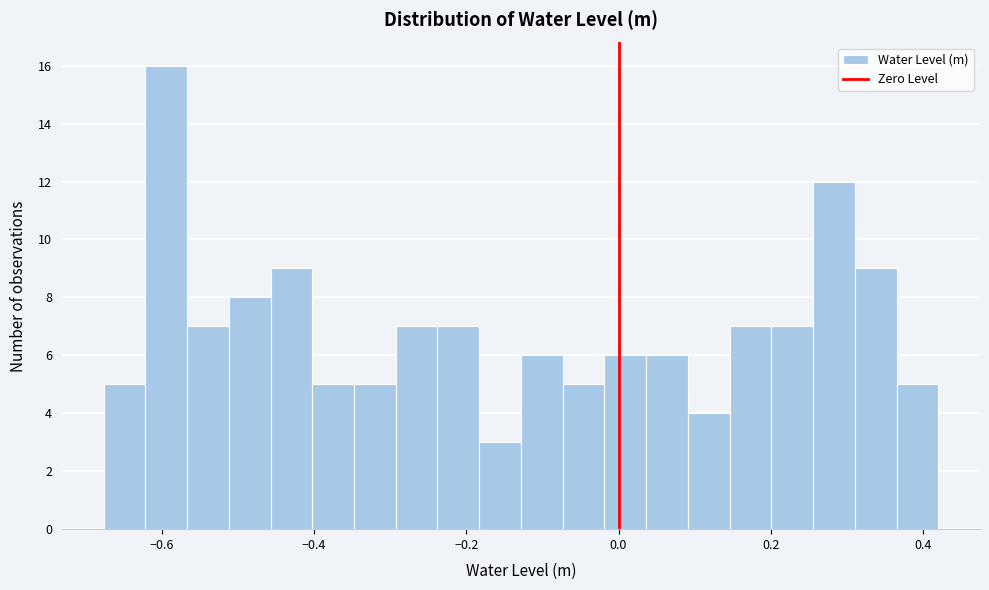

Read against the x-axis, roughly where is the centre of the tallest bar?

-0.60